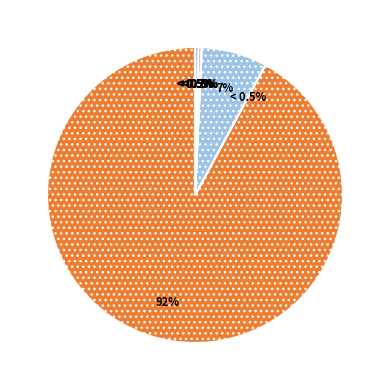

Which slice is the smallest?

doge